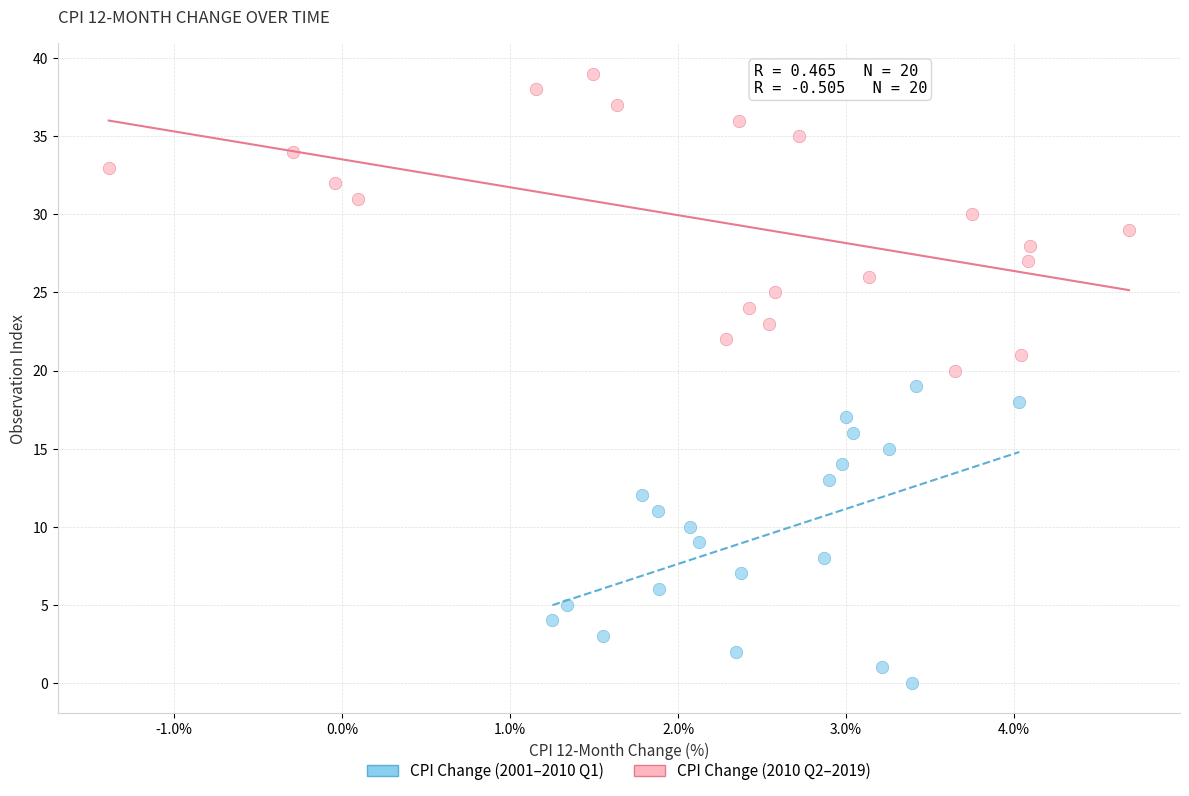

Which series reaches the maximum Y coordinate?

CPI Change (2010 Q2–2019)